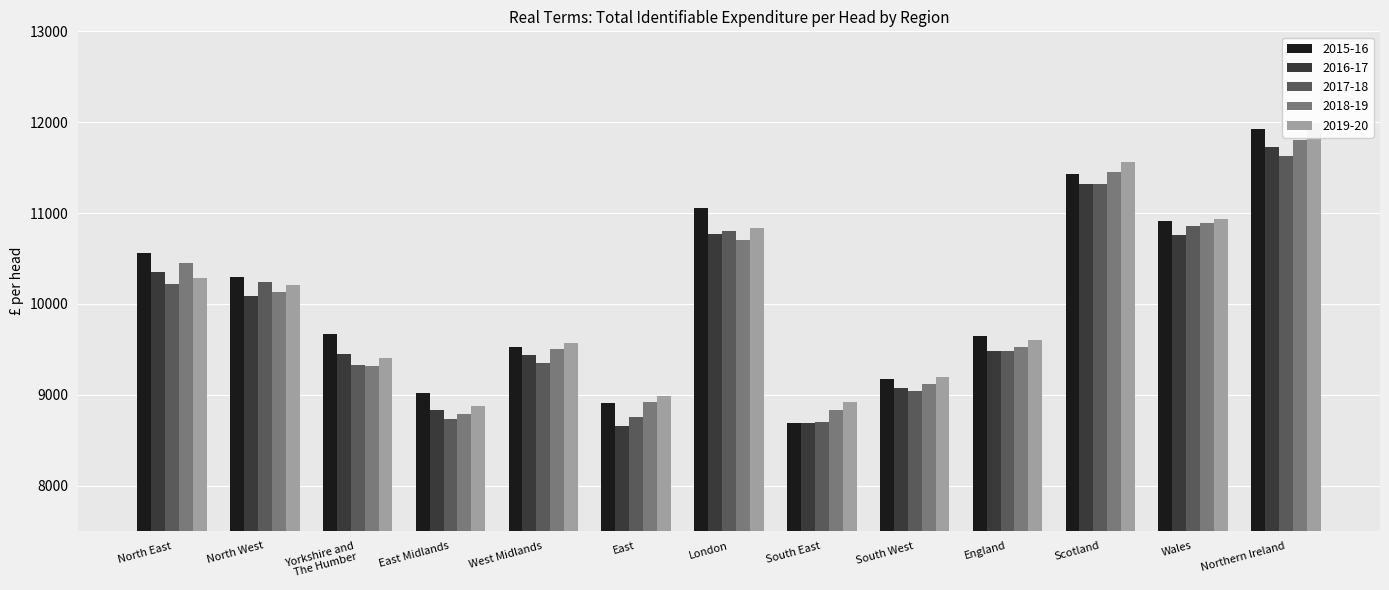

At which label does 2015-16 first exceed 9670?

North East